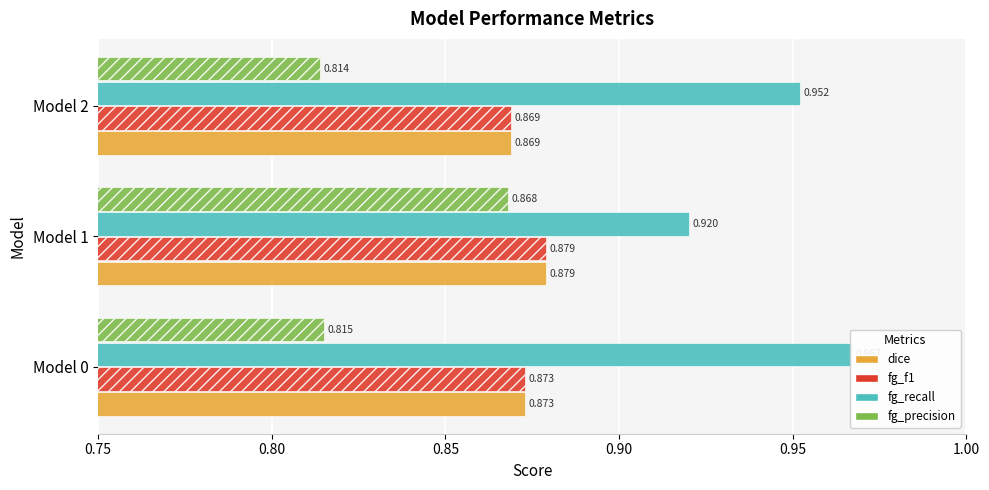

Between Model 0 and Model 2, which series saw the biggest shift?

fg_recall